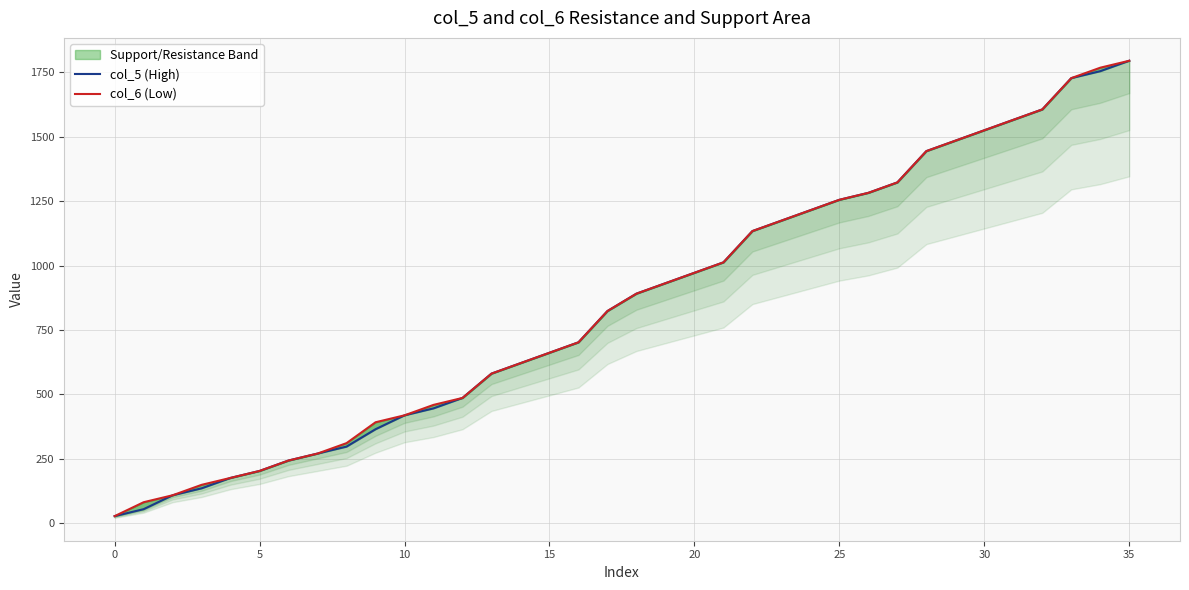

What is the spread (max minus min) of values at 34?

13.5